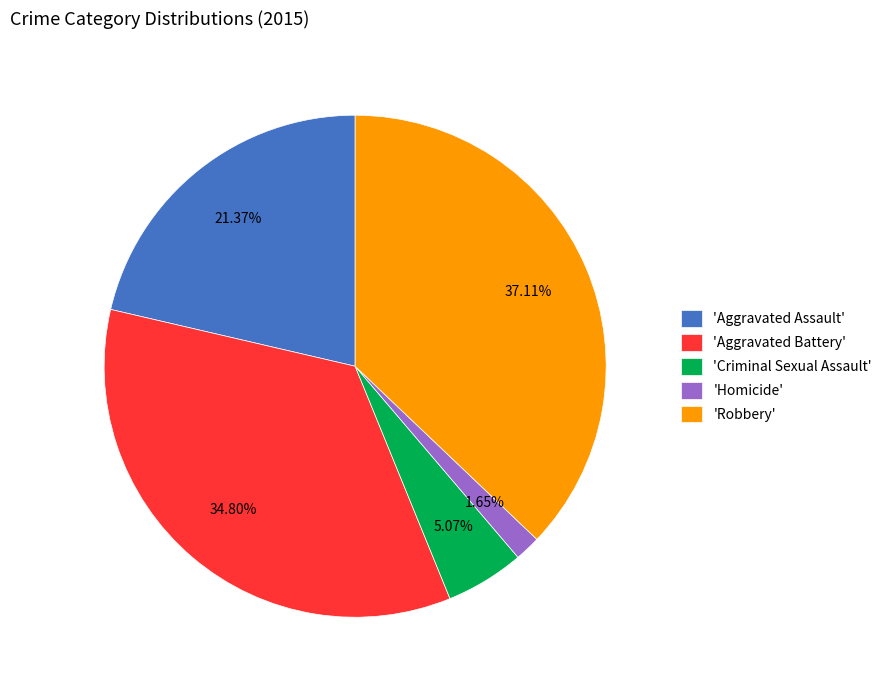

Between 'Homicide' and 'Aggravated Assault', which is larger?

'Aggravated Assault'